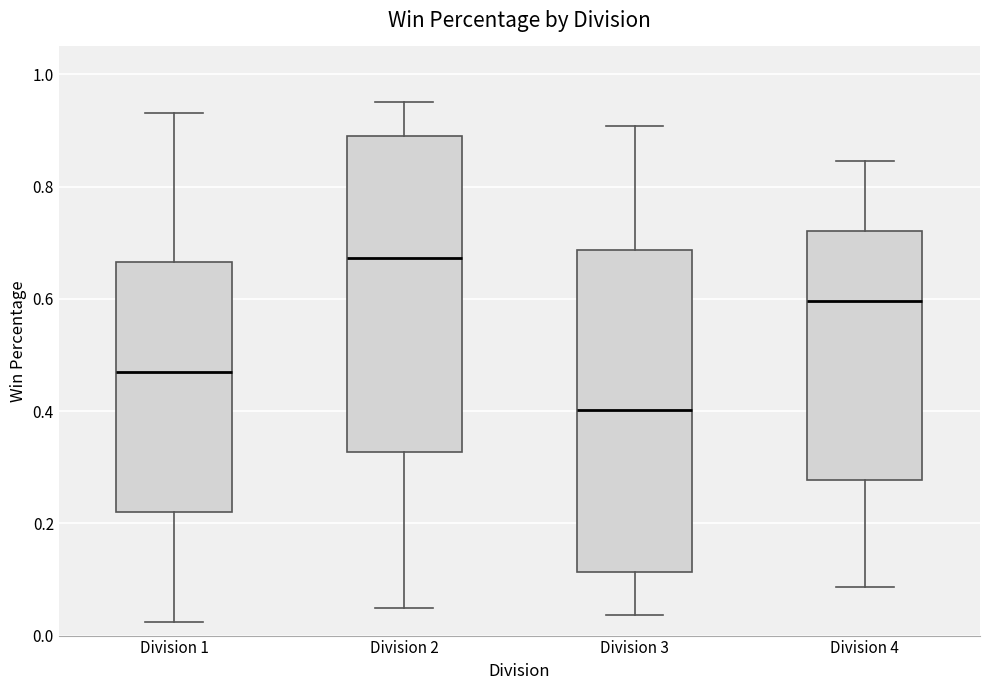

Which box has the lowest median line?

Division 3